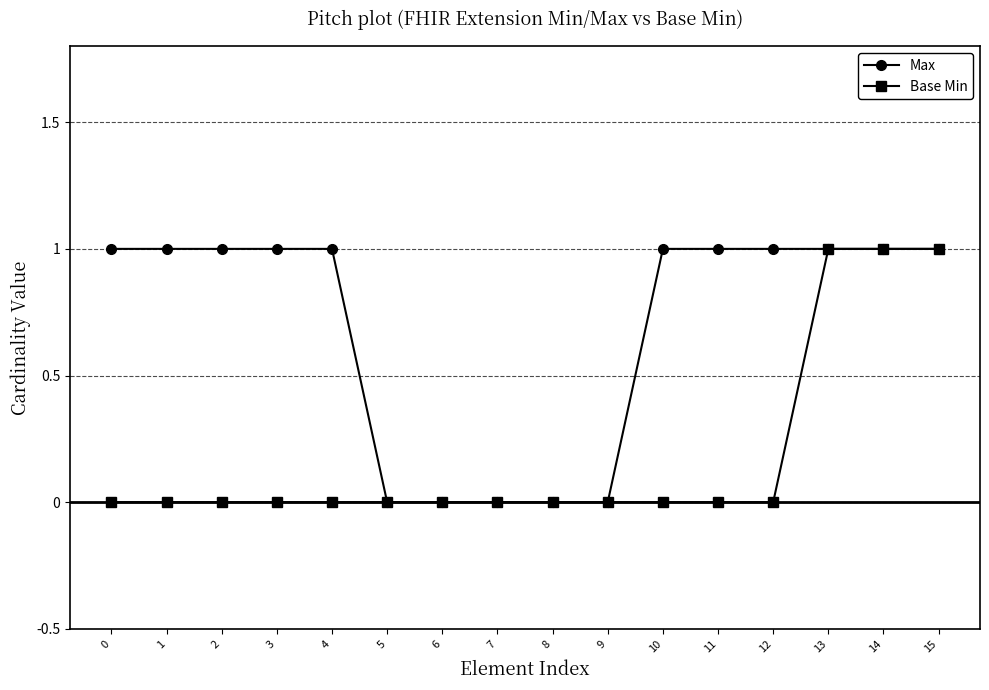

What is the maximum value shown in the chart?

1